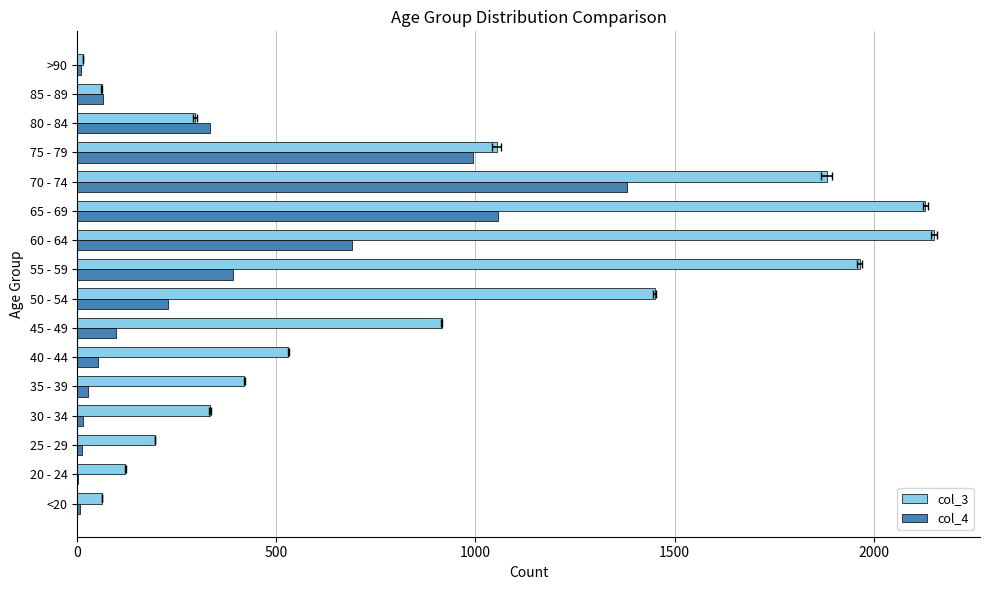

How many values in the col_3 series exceed 530?

7